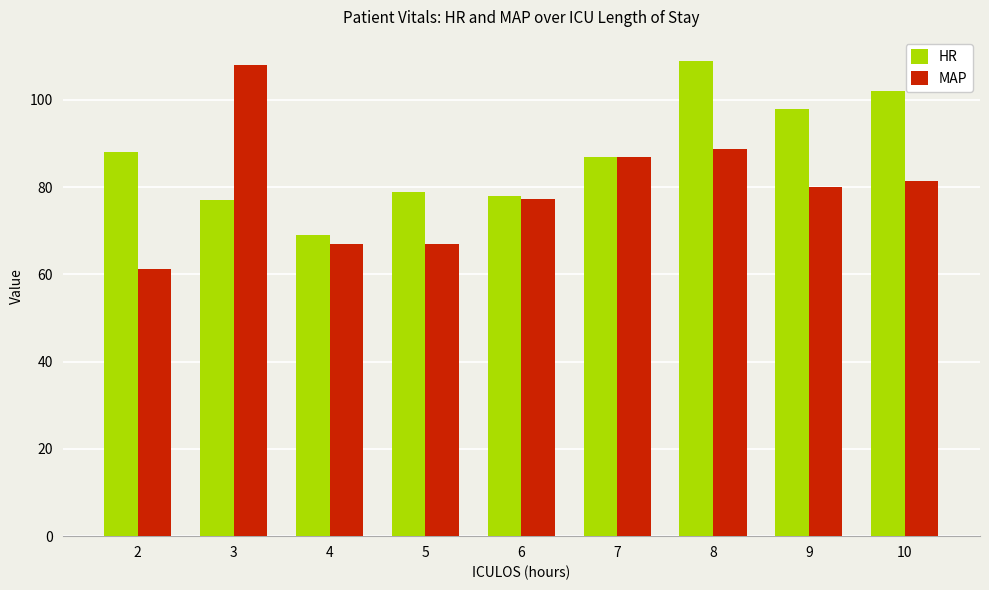

Where does the MAP series first go above 80?

3